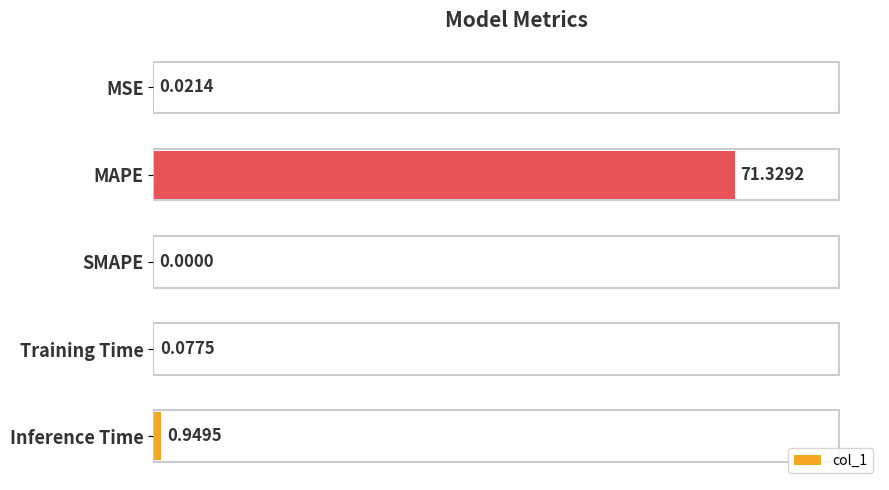

Count the number of categories in the chart.

5